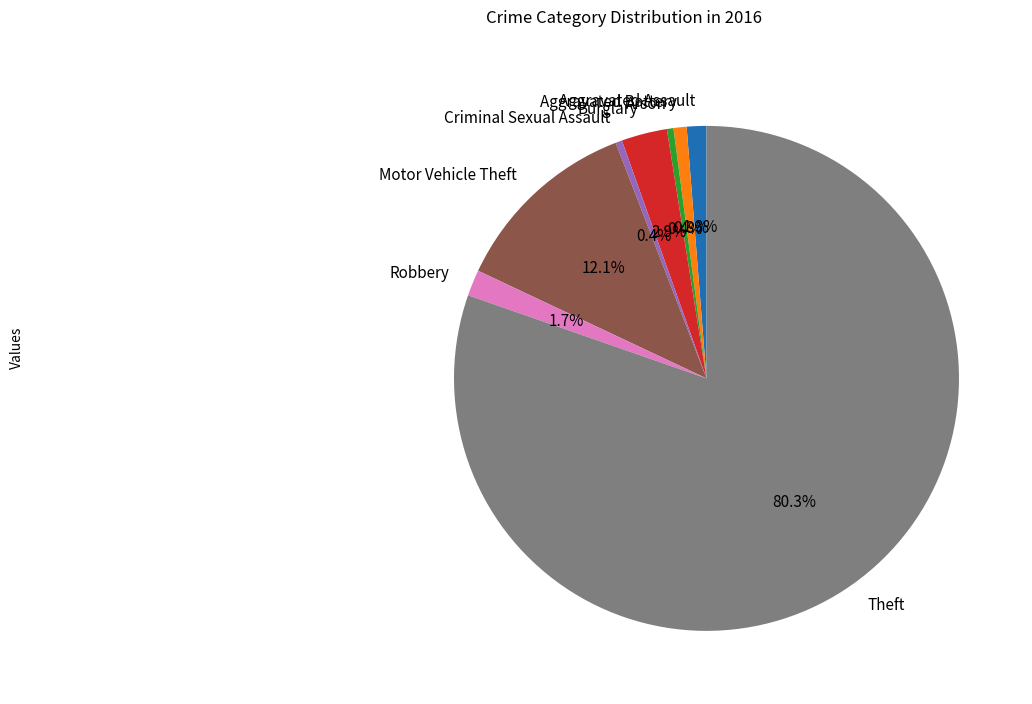

Count the number of slices in the pie.

8